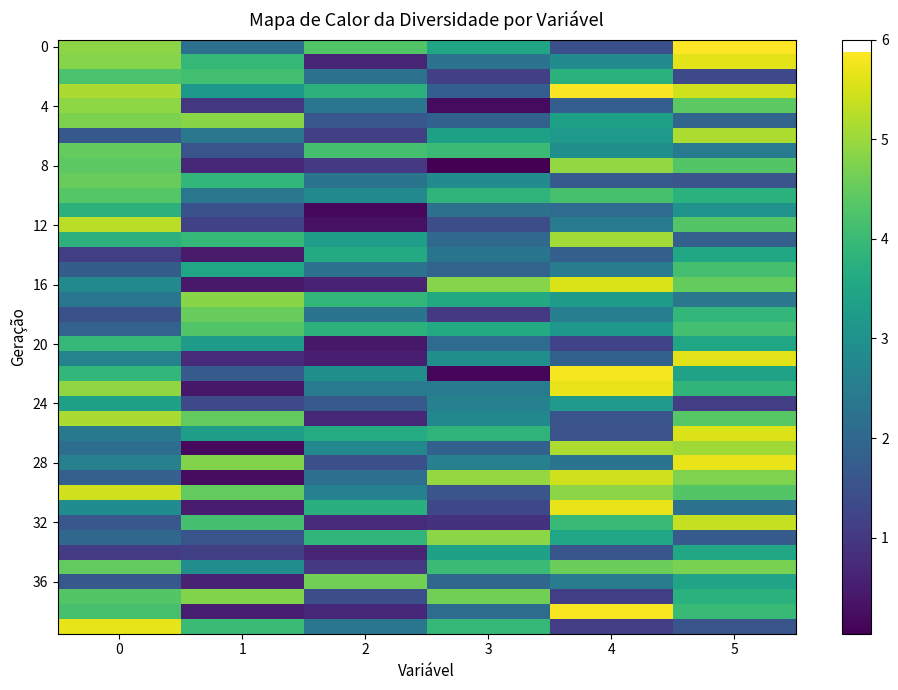

At how many categories does at least one series exceed 1?

6